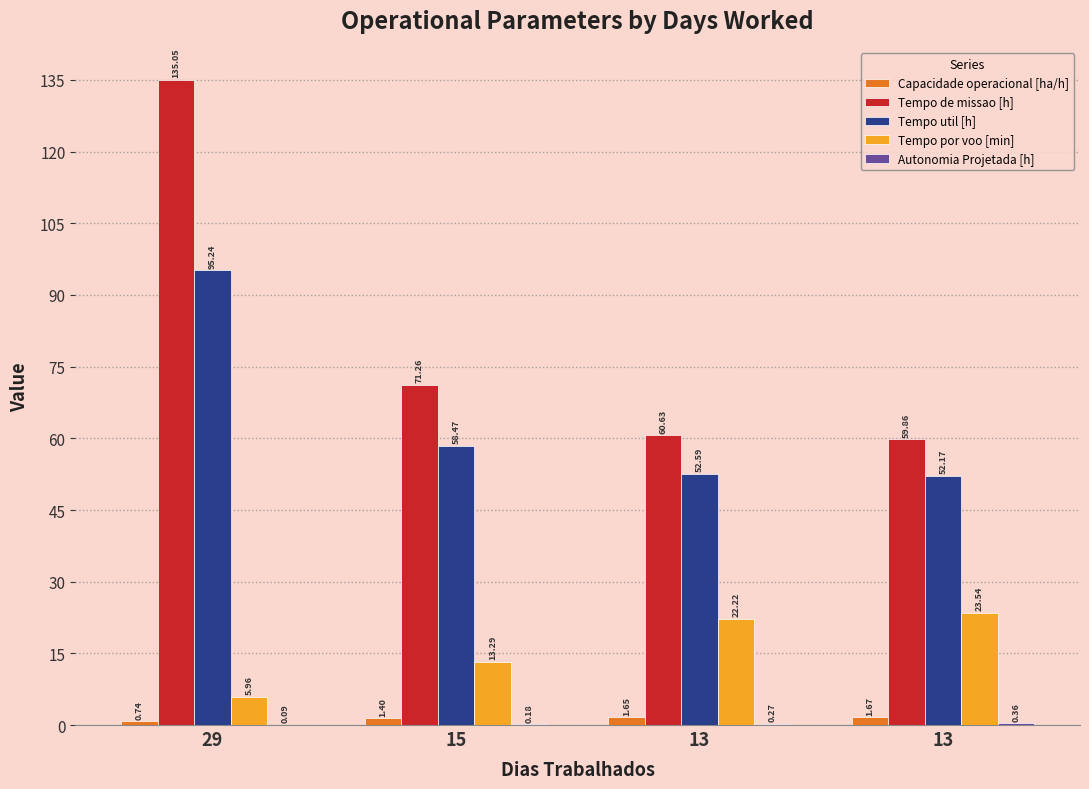

Reading left to right, extract all data points from this chart.

Capacidade operacional [ha/h]: 29=0.7	15=1.4	13=1.6	13=1.7
Tempo de missao [h]: 29=135.1	15=71.3	13=60.6	13=59.9
Tempo util [h]: 29=95.2	15=58.5	13=52.6	13=52.2
Tempo por voo [min]: 29=6.0	15=13.3	13=22.2	13=23.5
Autonomia Projetada [h]: 29=0.1	15=0.2	13=0.3	13=0.4